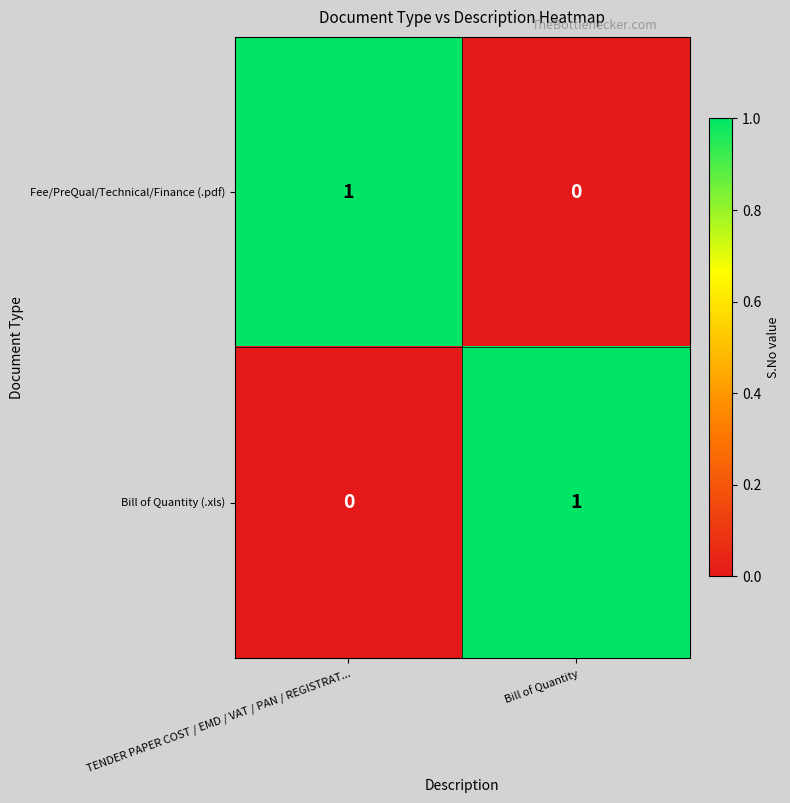

Reading right to left, list all the values displayed in this chart.

Fee/PreQual/Technical/Finance (.pdf): 0	1
Bill of Quantity (.xls): 1	0